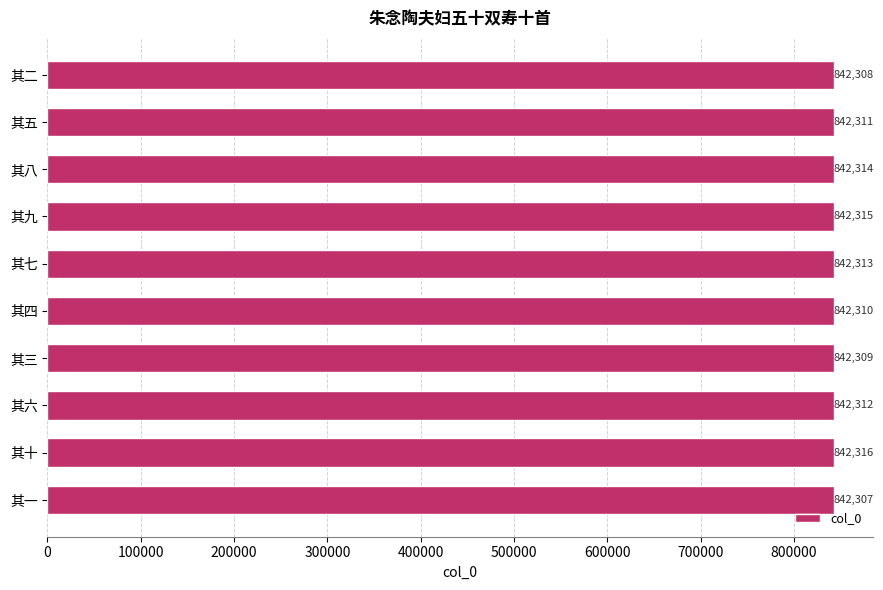

What is the average value?

842312